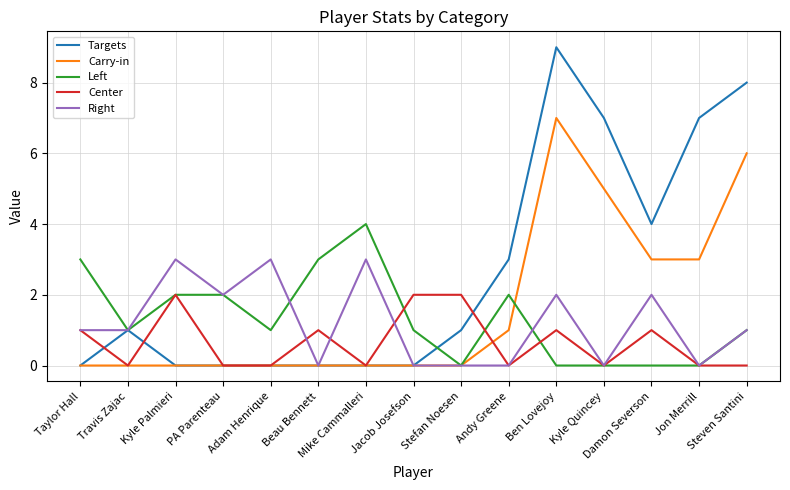

What position from the left is Stefan Noesen?

9